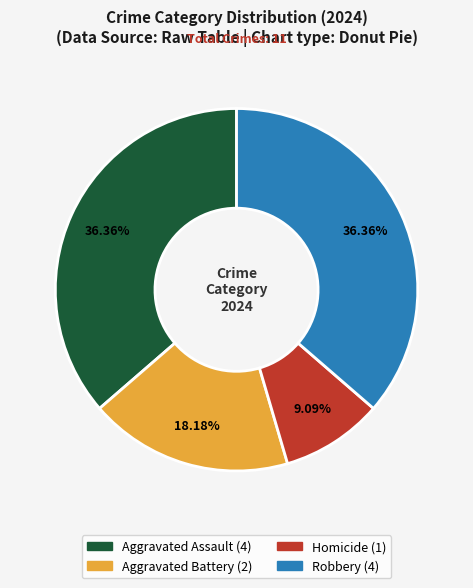

Is it true that Robbery is 36% of the pie?

True